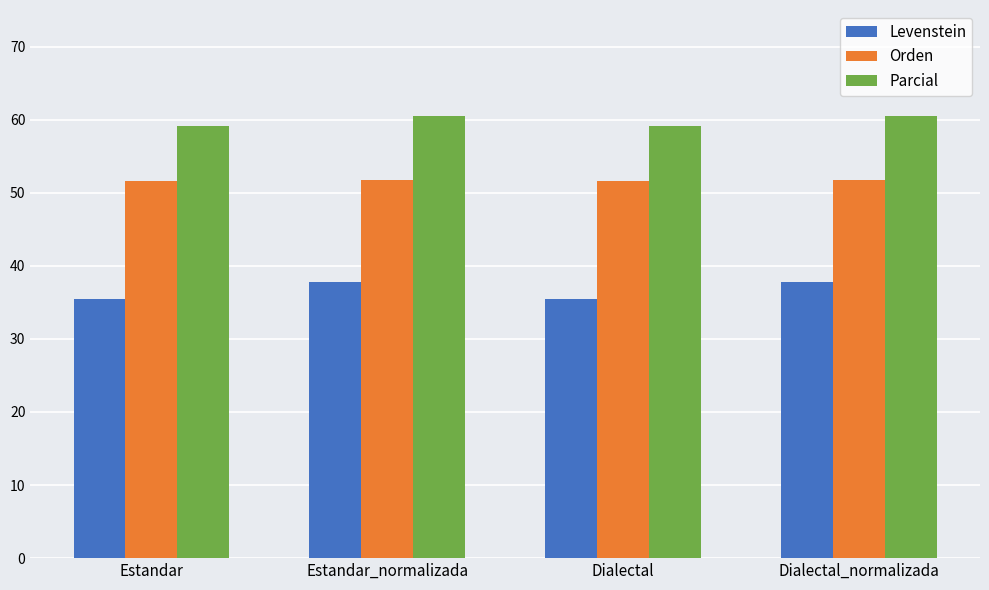

Is the value of Levenstein at Dialectal_normalizada greater than the value of Orden at Estandar?

No